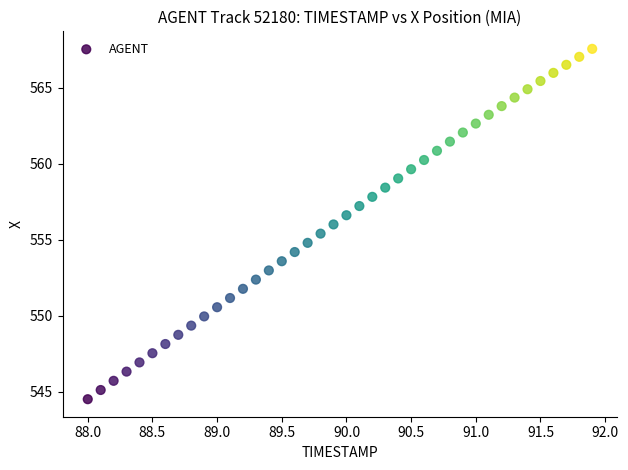

What is the range of Y values (max minus min)?

23.1